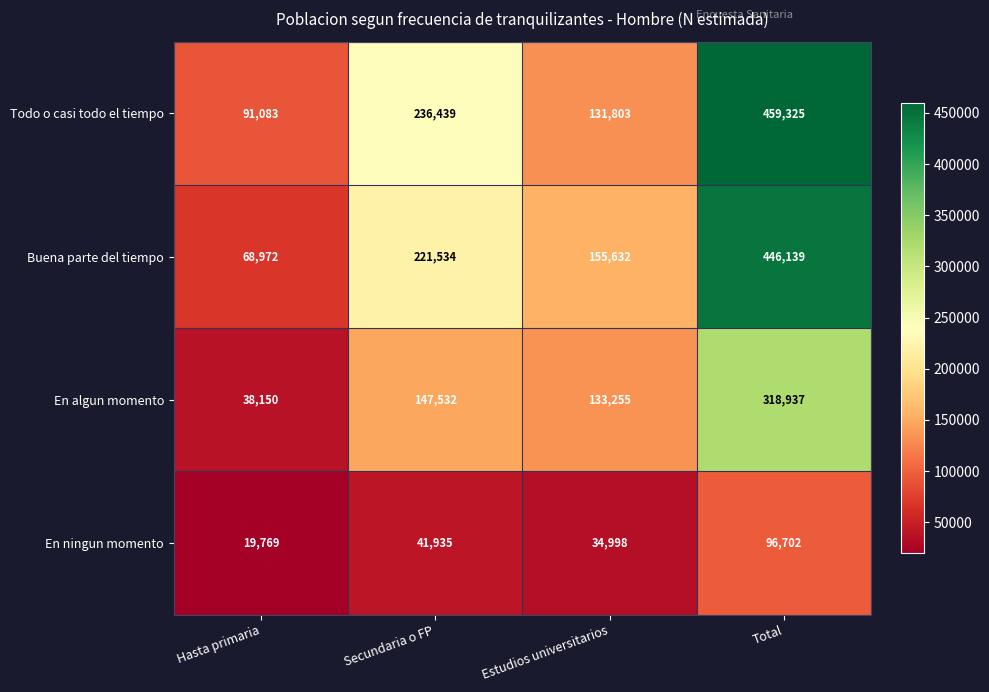

How many values in the En algun momento series are below 147532?

2